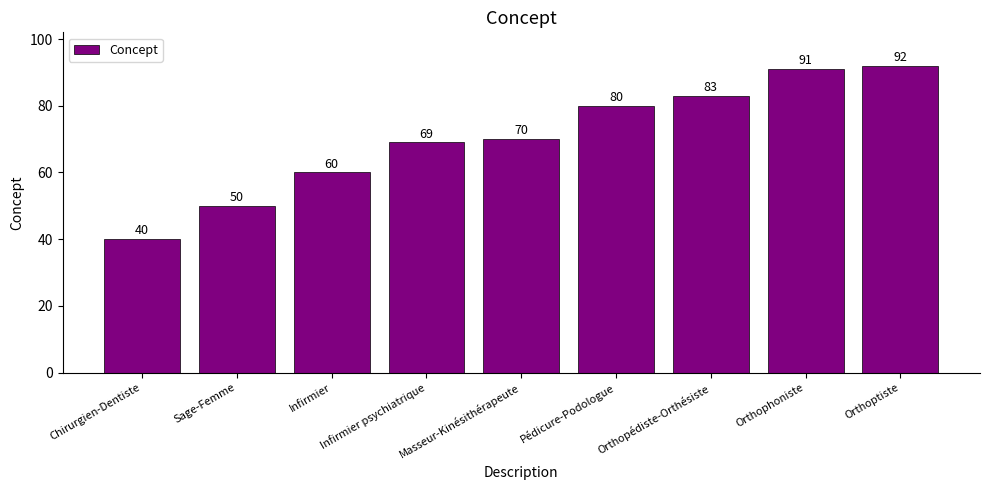

What is the change in value from Infirmier psychiatrique to Orthopédiste-Orthésiste?

+14